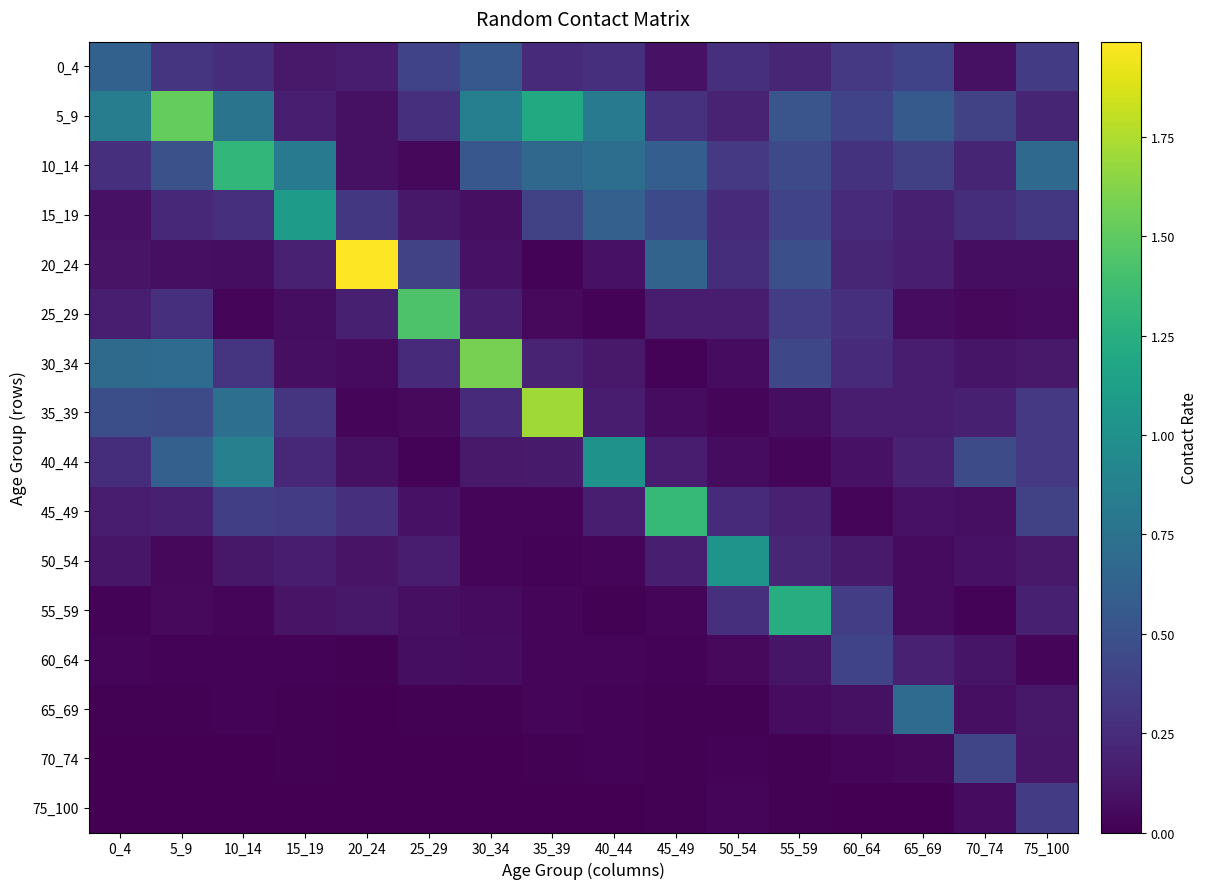

At 60_64, list the series in order from largest to smallest.

60_64, 5_9, 55_59, 0_4, 10_14, 25_29, 15_19, 30_34, 20_24, 35_39, 50_54, 40_44, 65_69, 70_74, 45_49, 75_100